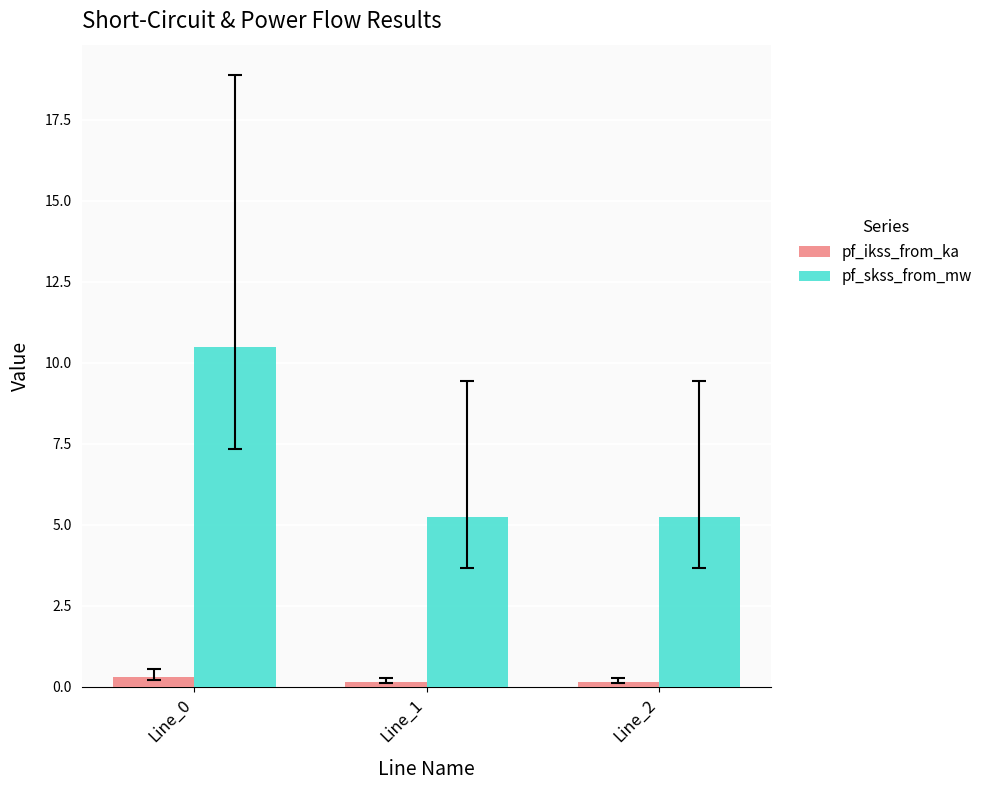

Reading left to right, extract all data points from this chart.

pf_ikss_from_ka: Line_0=0.3	Line_1=0.2	Line_2=0.2
pf_skss_from_mw: Line_0=10.5	Line_1=5.2	Line_2=5.2